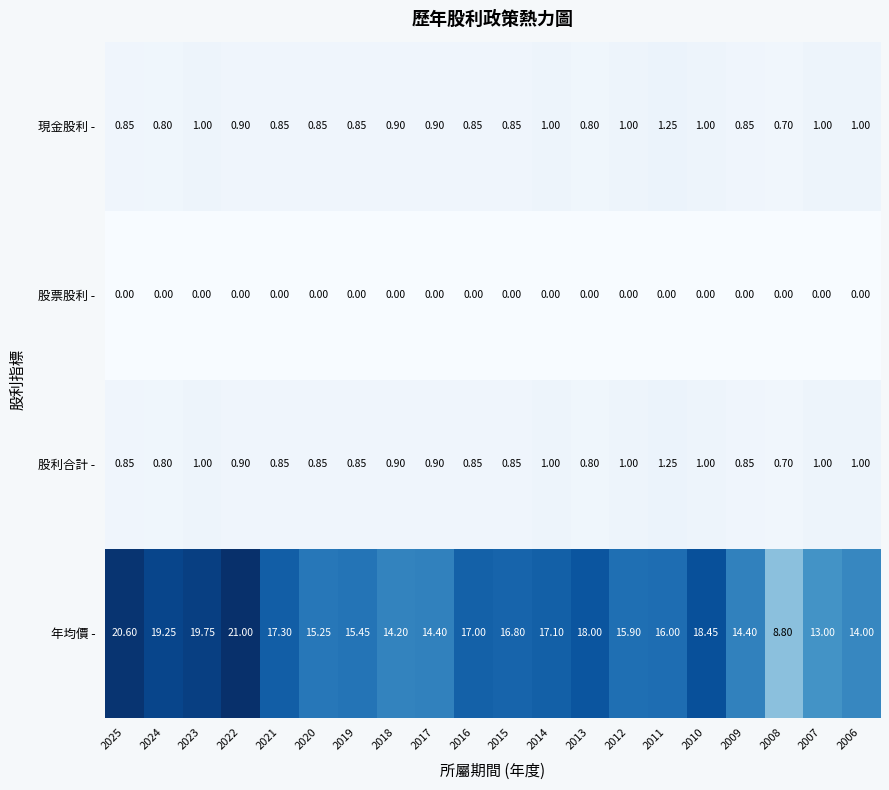

Which series has the largest range (max minus min)?

年均價 -